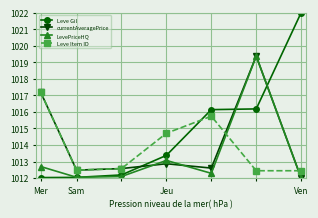

What is the highest value of the Leve Item ID series?

1017.2